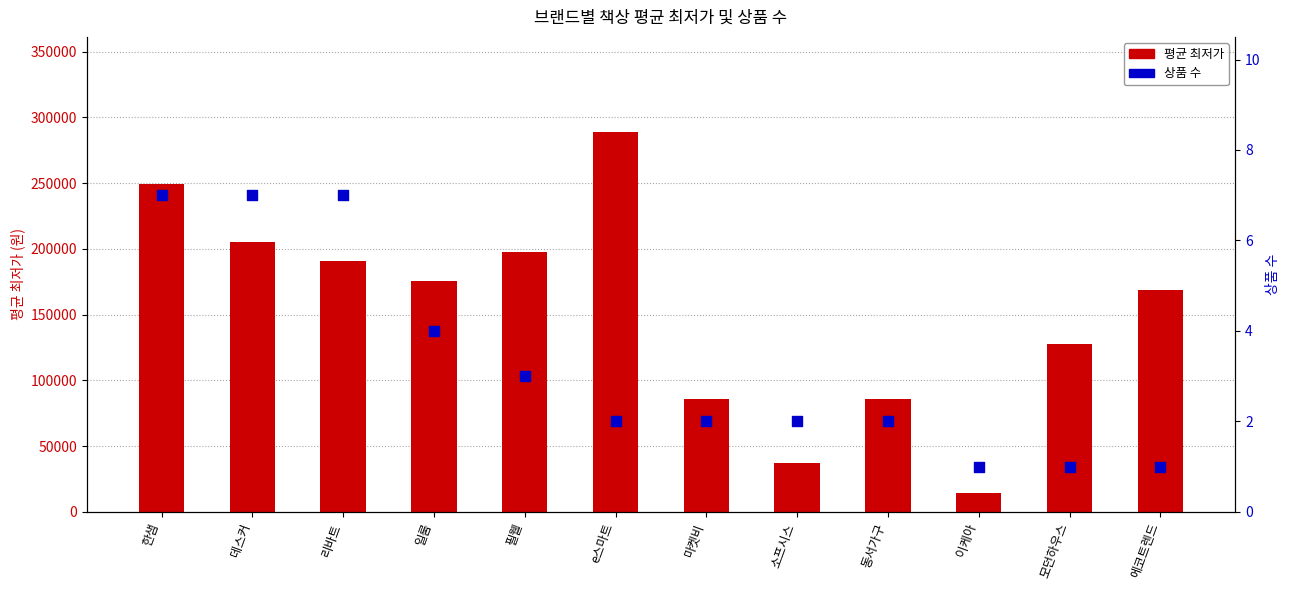

What is the total value across all series at 에코트렌드?

168861